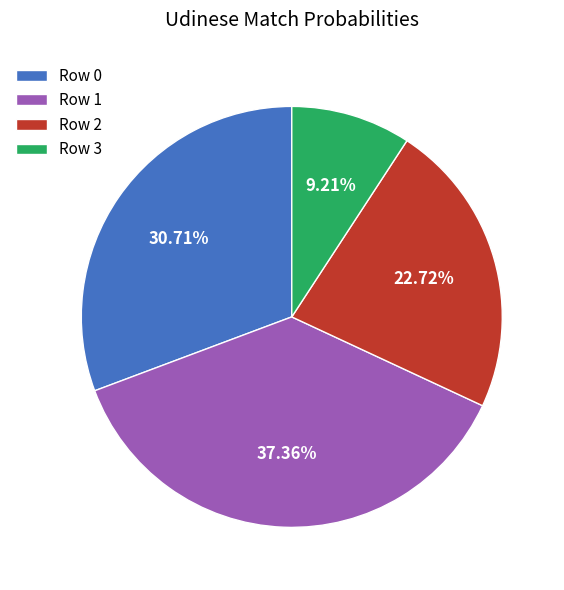

Is there a majority slice in this chart?

No